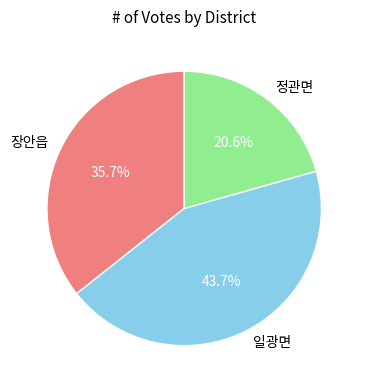

Approximately how many times larger is the value at 정관면 compared to 장안읍?

0.6